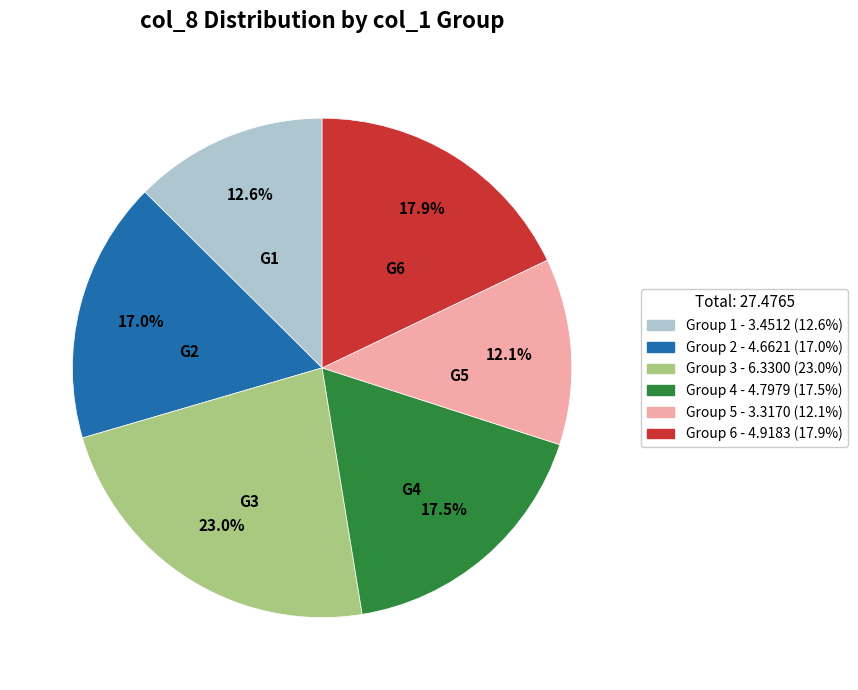

How many slices are in this pie chart?

6